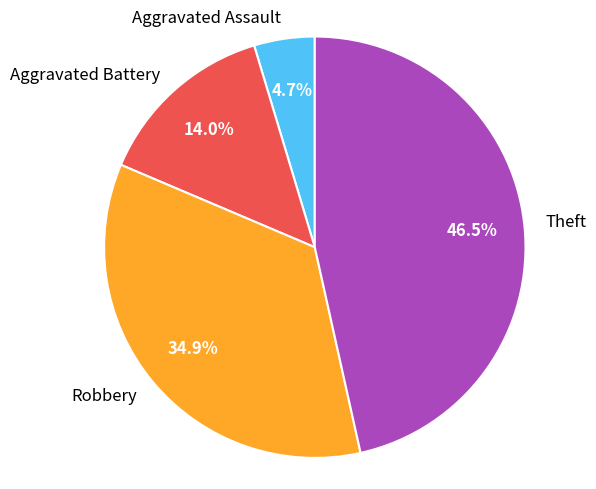

Which category has the smallest portion of the pie?

Aggravated Assault